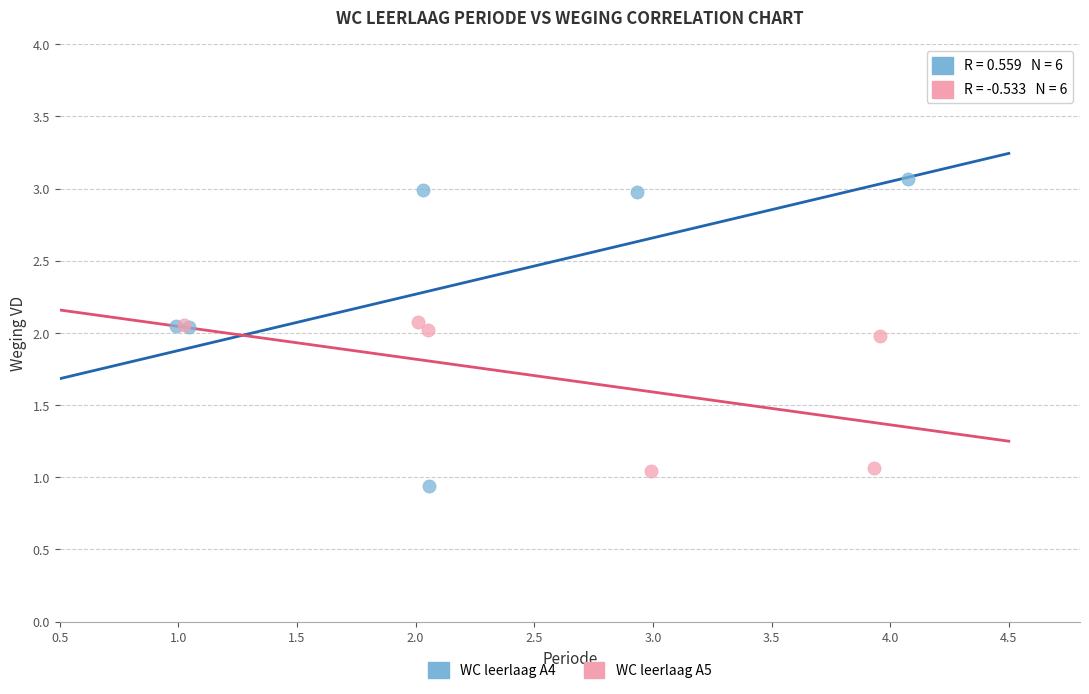

What are all the series names shown in the legend?

WC leerlaag A4, WC leerlaag A5